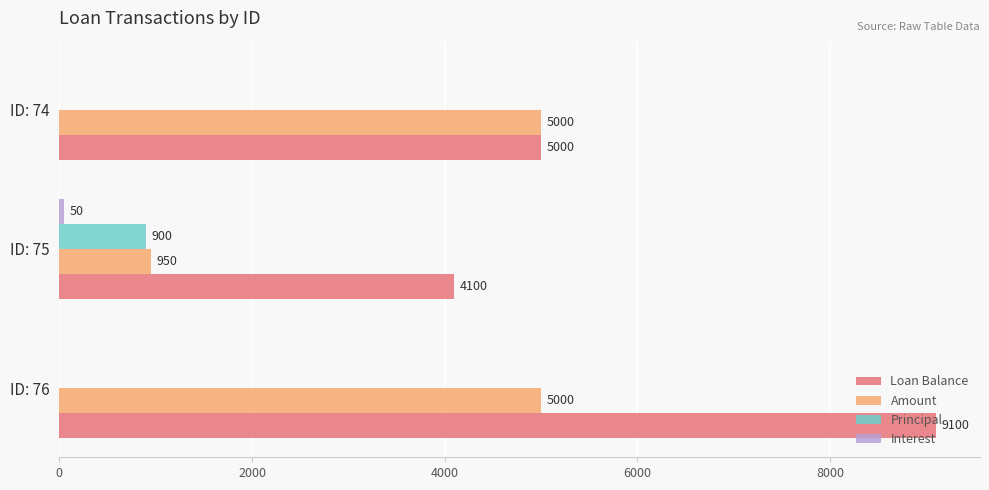

Is it true that Loan Balance equals 5000 at ID: 74?

True